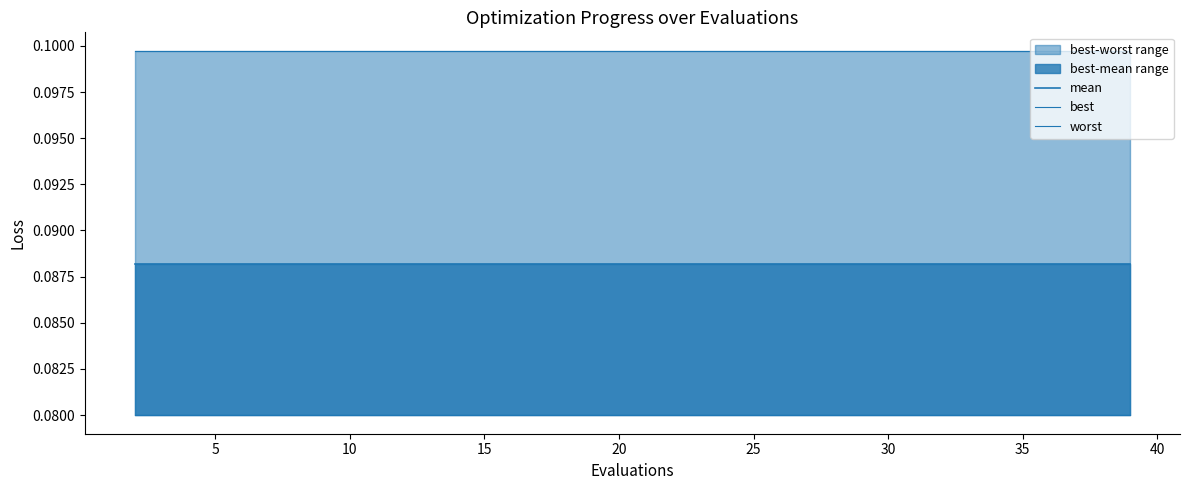

Is it true that worst equals 0.0 at 10?

False